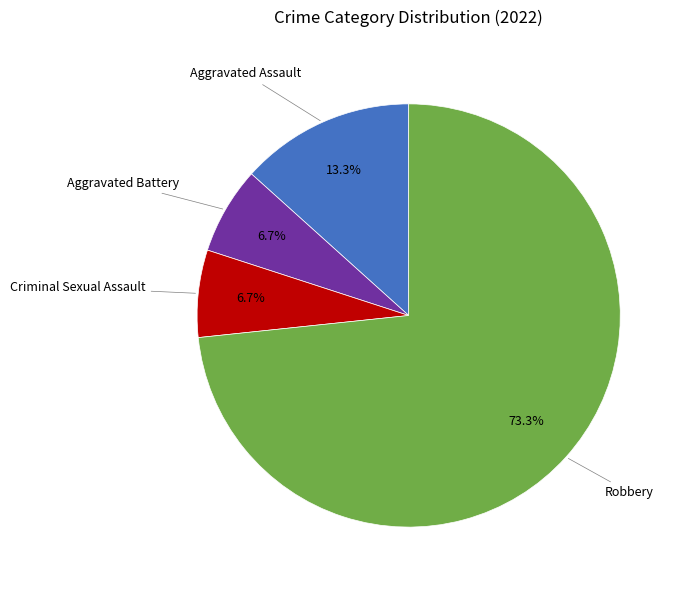

Count the number of slices in the pie.

4